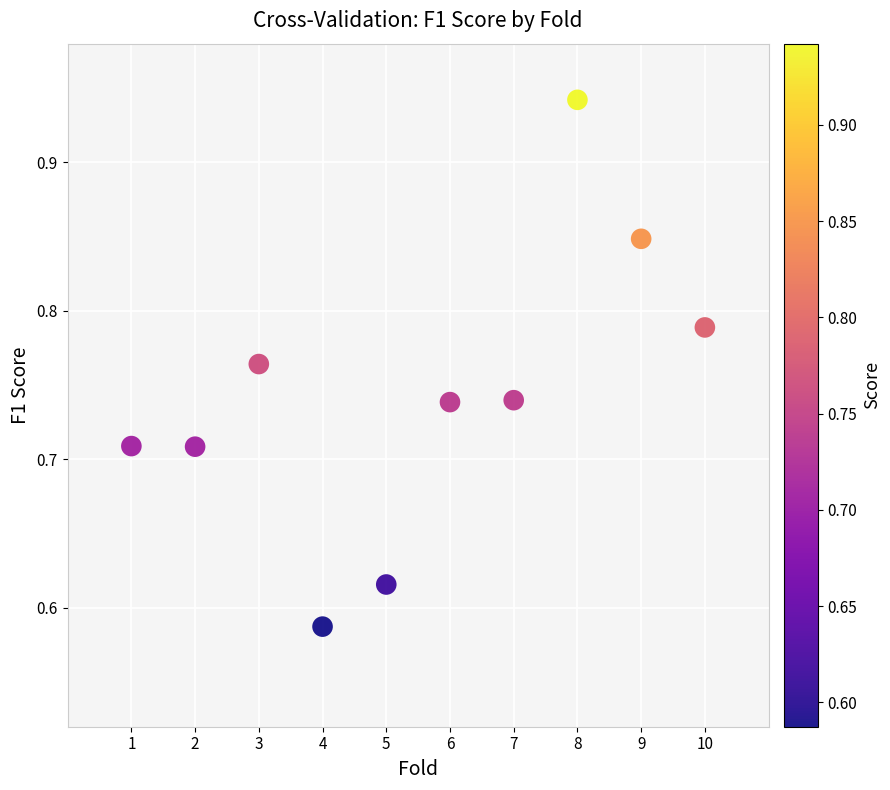

What is the average X value?

5.5